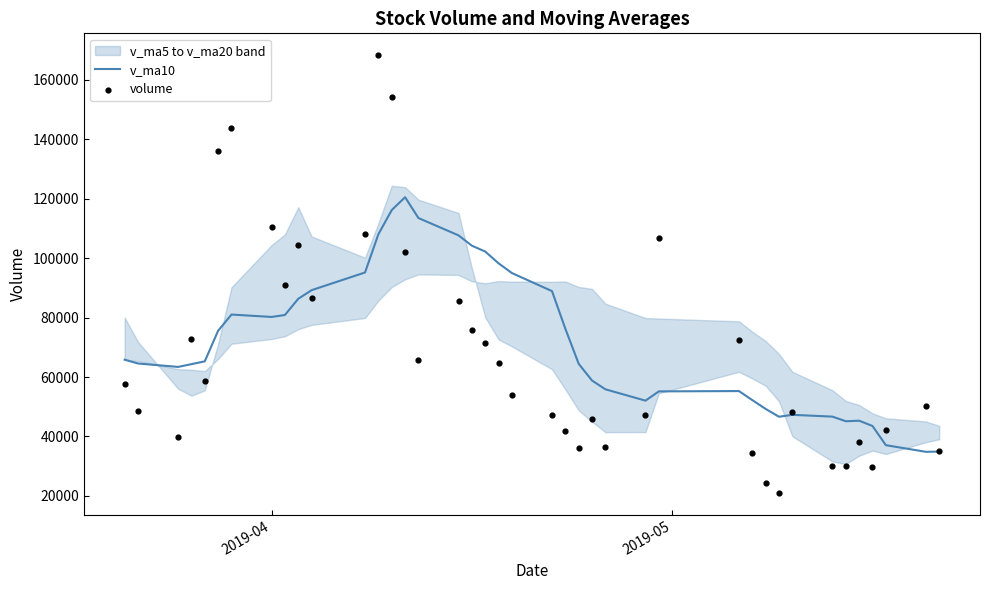

Which series has the largest Y range (max minus min)?

volume